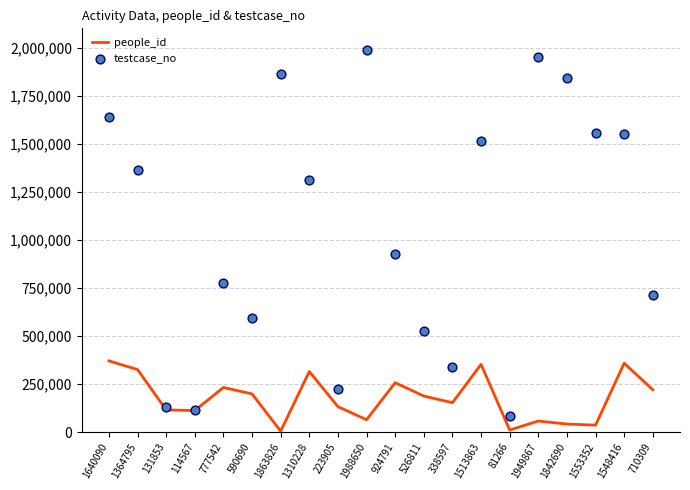

Is the value of people_id at 1988650 greater than the value of testcase_no at 1949867?

No